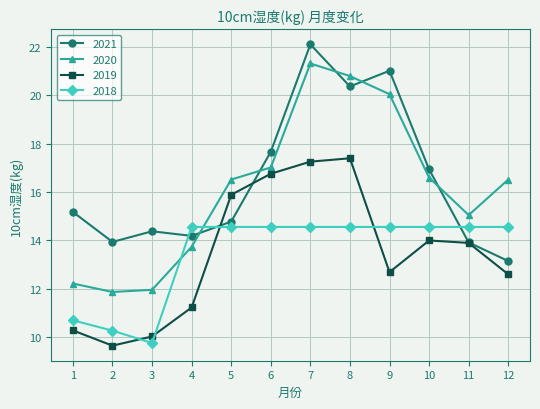

What is the minimum value for 2019?

9.6